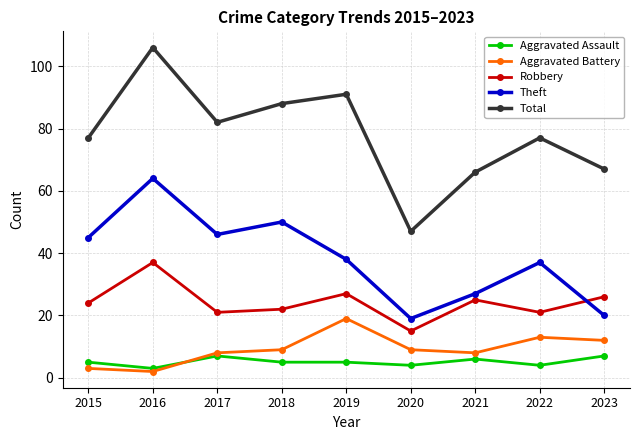

In Total, how many points are higher than both neighbors (excluding endpoints)?

3